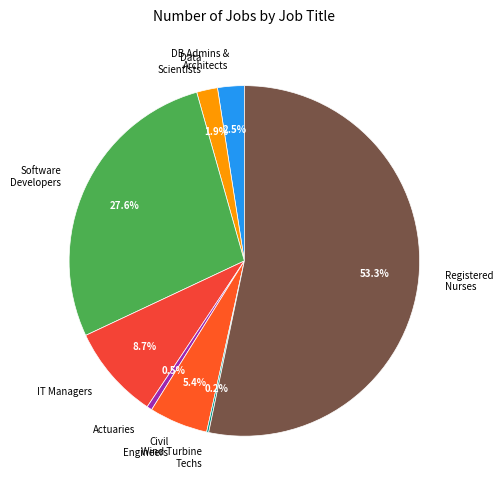

Do DB Admins & Architects and Civil Engineers together represent more than half of the pie?

No